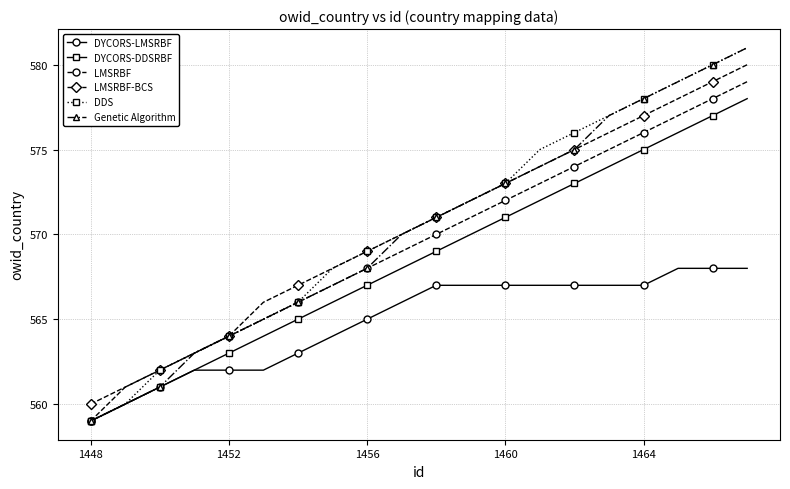

How many series are shown in this chart?

6